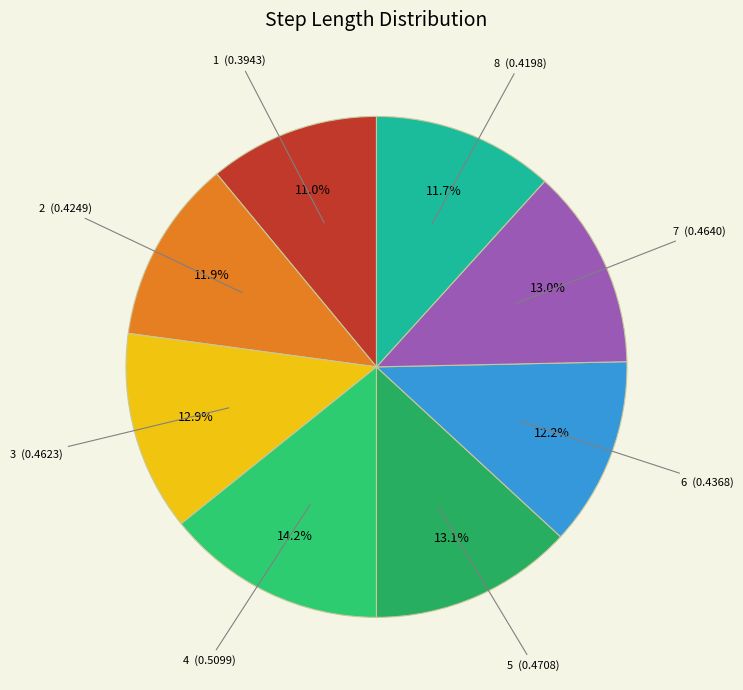

What is the largest slice in the pie chart?

4